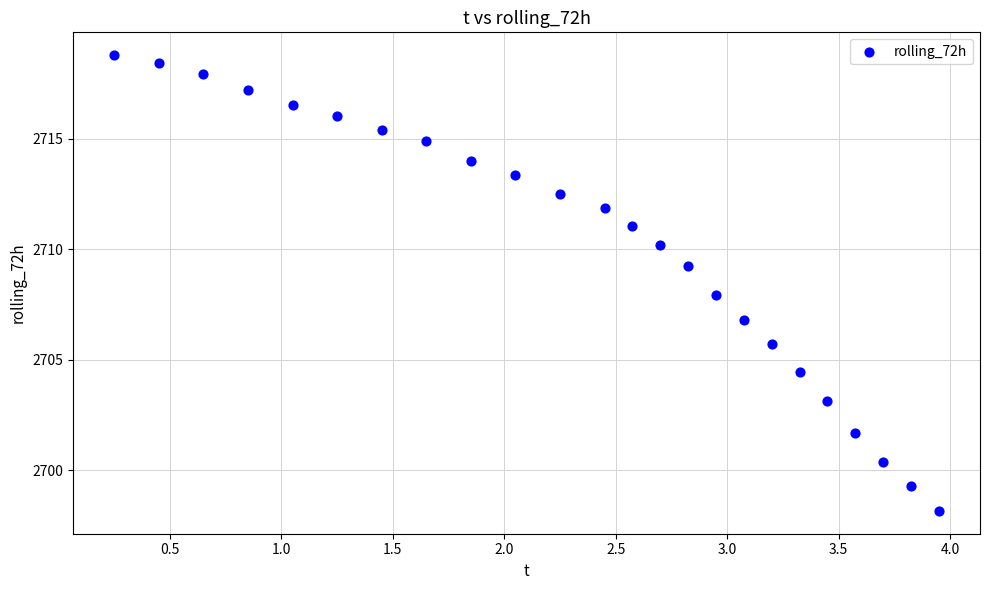

What is the range of X values (max minus min)?

3.7